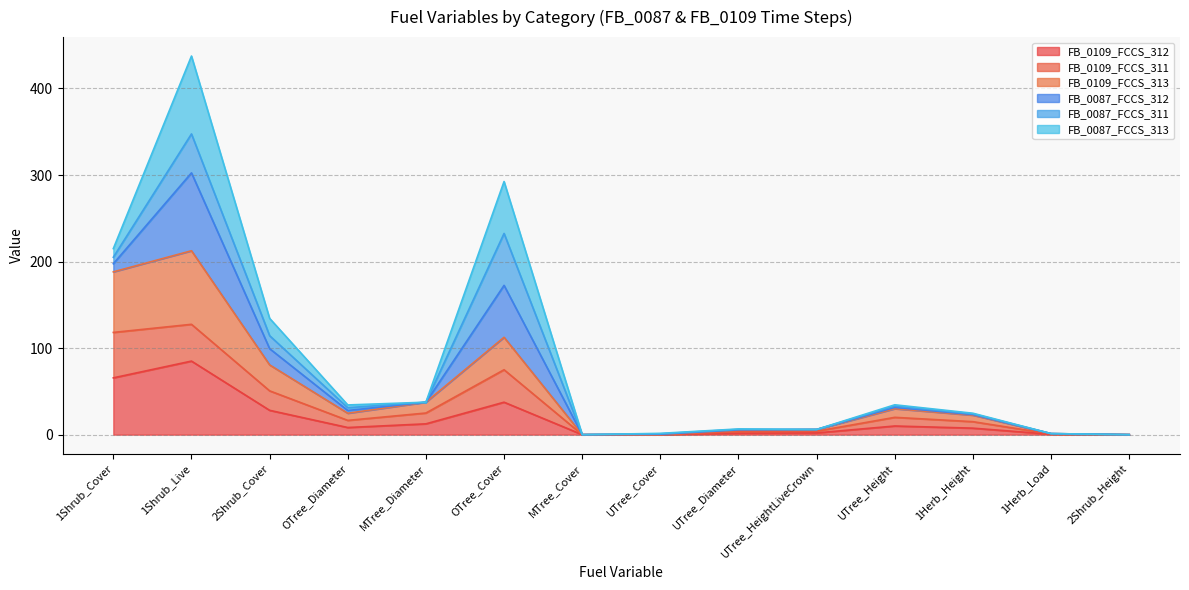

What is the difference between the FB_0109_FCCS_312 values at MTree_Diameter and 2Shrub_Cover?

15.6